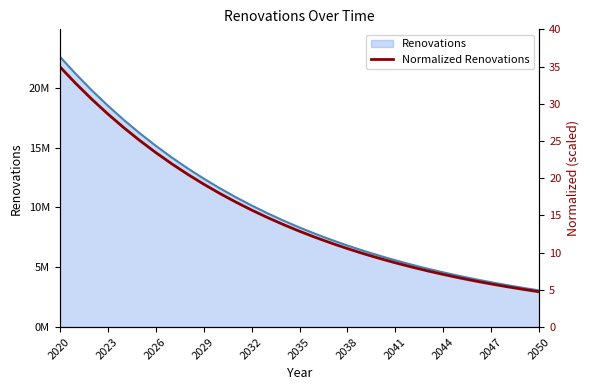

Count the number of values greater than 12.

17